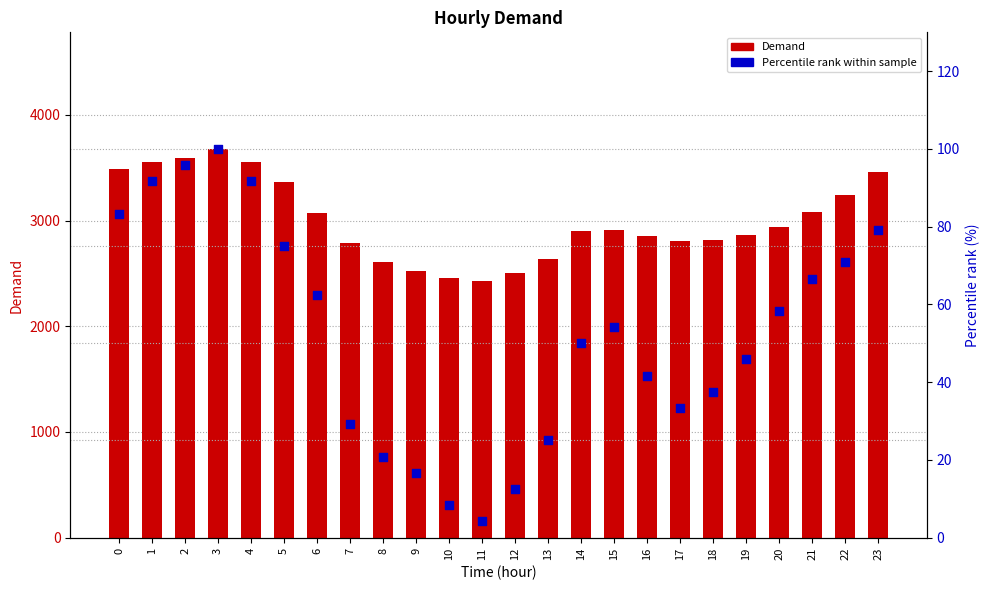

Is the value of Percentile rank within sample at 12 greater than the value of Demand at 11?

No